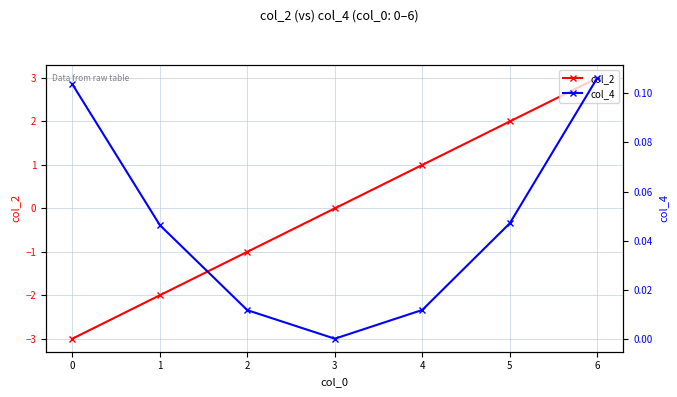

Is it true that col_2 equals 5 at 6?

False